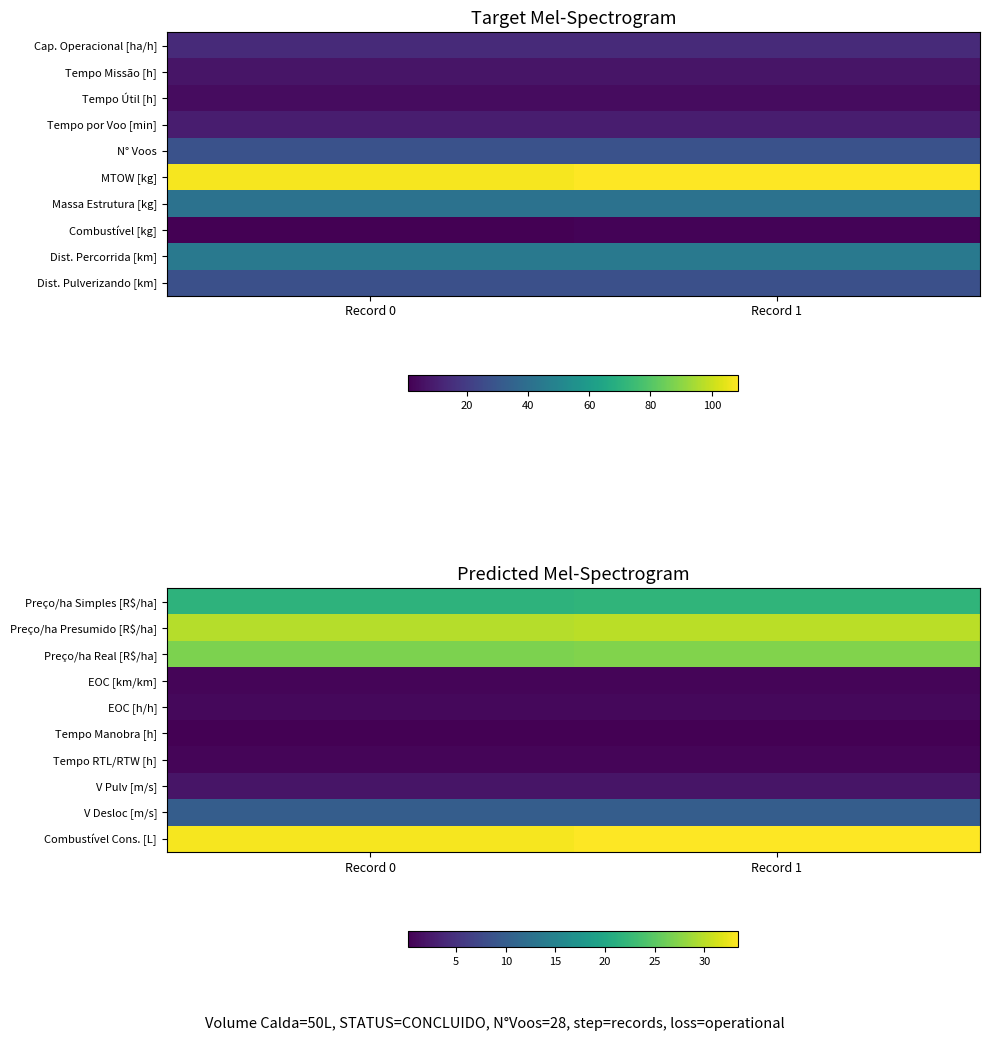

At which category is the sum across all series the highest?

Record 1